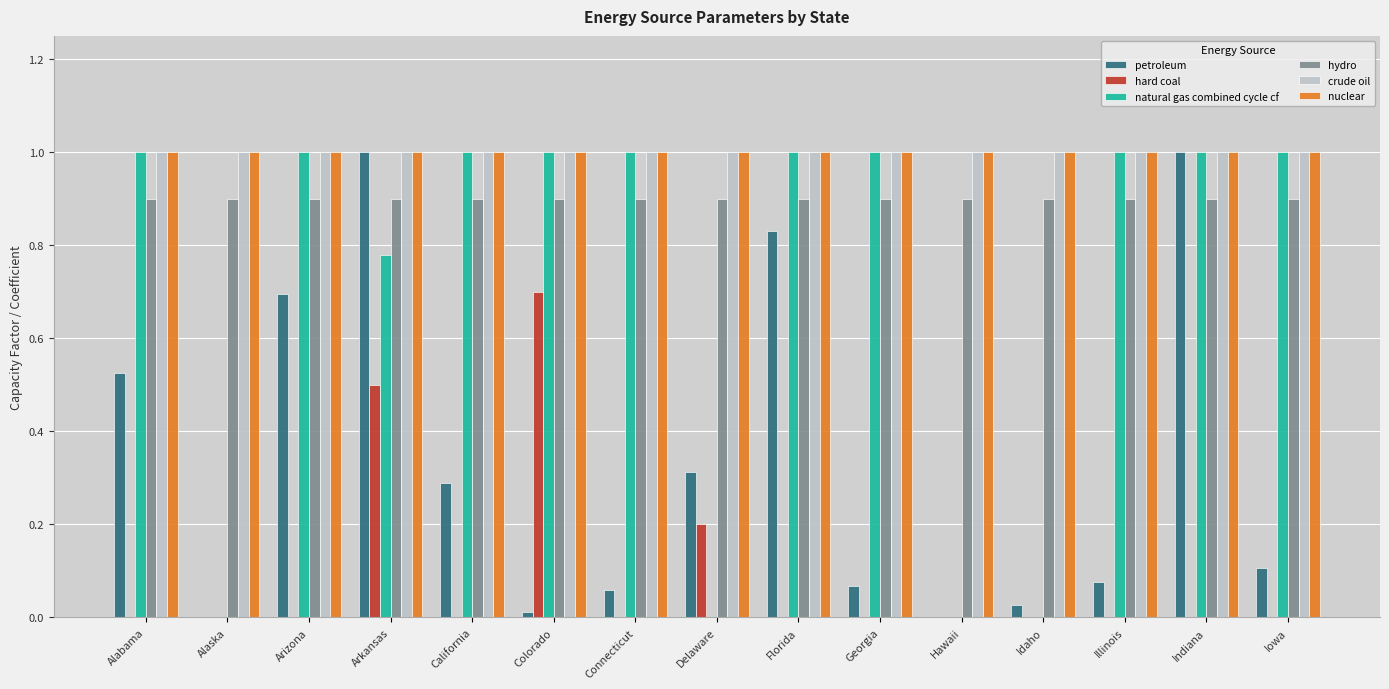

The value of natural gas combined cycle cf at Arkansas is 0.4. True or false?

False